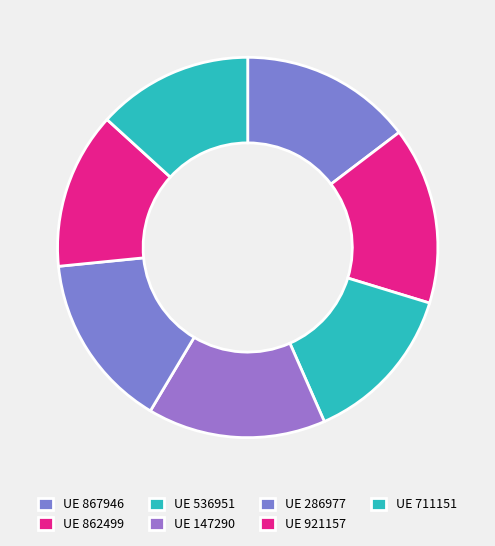

To the nearest percent, what is the difference between the largest and smallest slice percentages?

2%